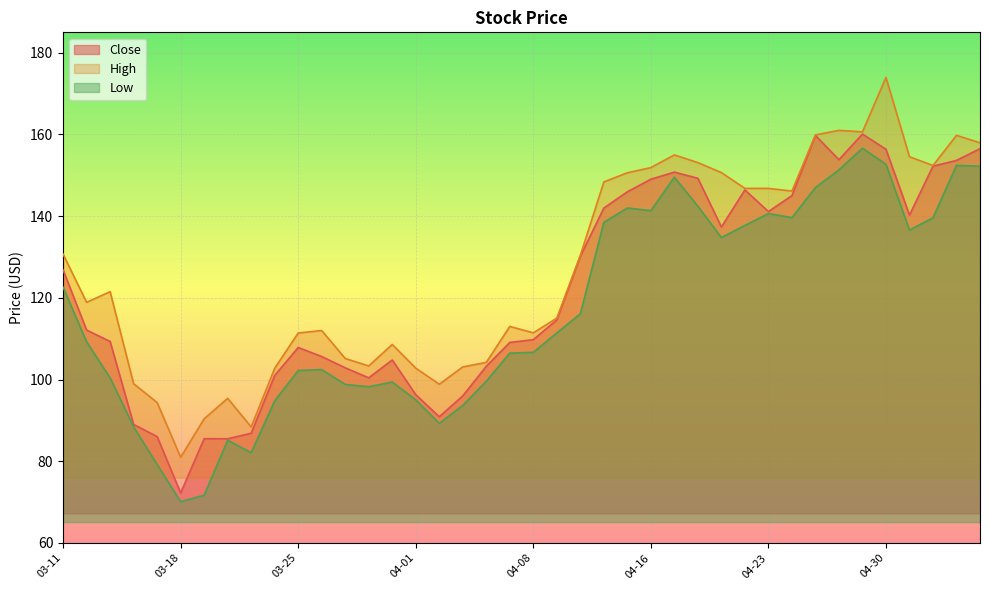

What position from the right is 2020-03-23?

32